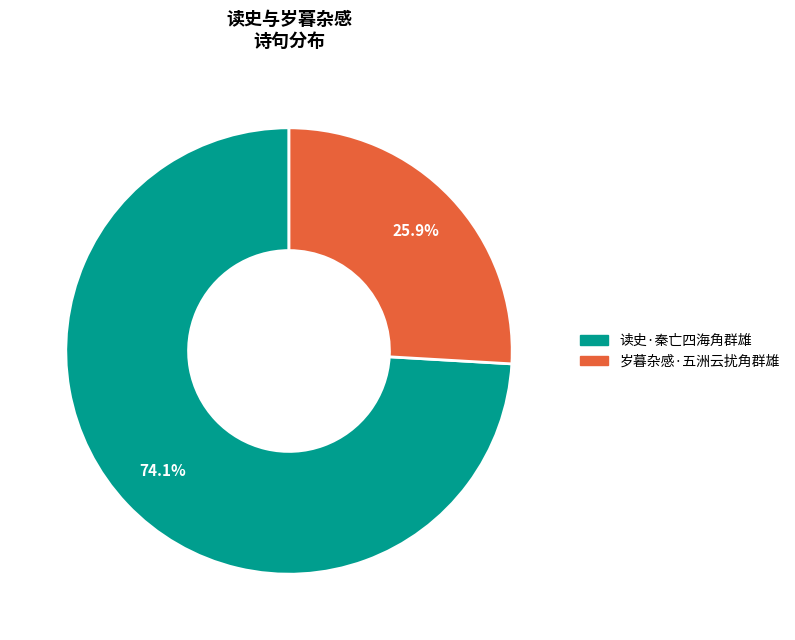

What percentage is the 岁暮杂感·五洲云扰角群雄 slice, to the nearest percent?

26%